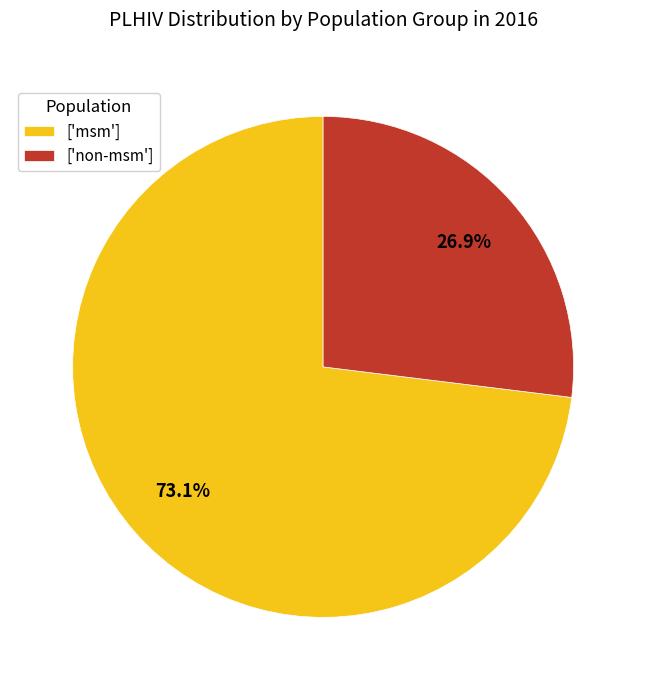

How many segments does this pie chart have?

2